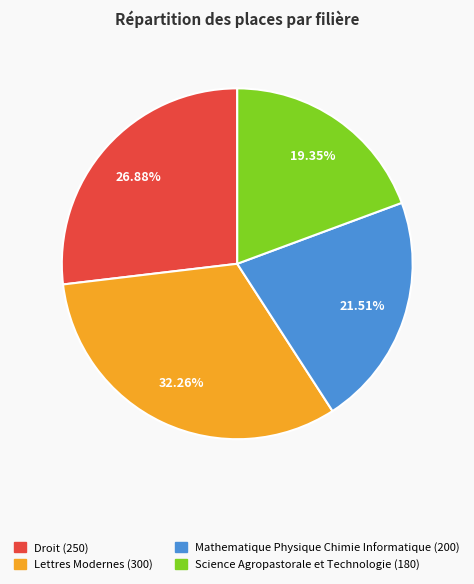

To the nearest percent, what is the average slice percentage?

25%